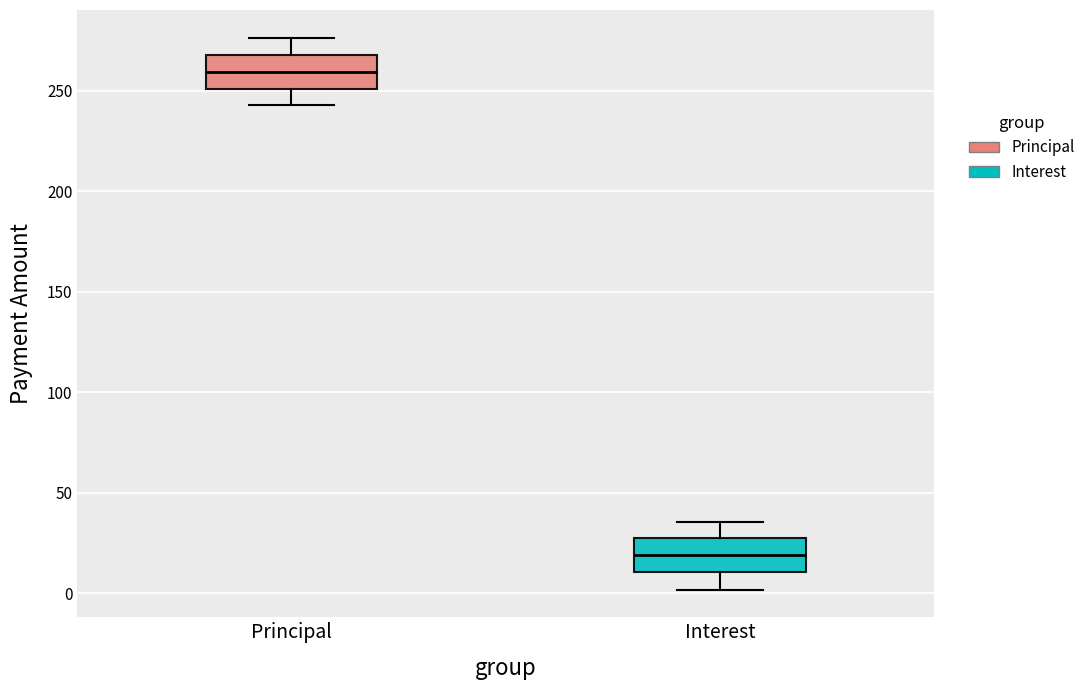

Reading left to right, transcribe this box plot: for each box, give where its median line is, the range the box spans, and where its two whiskers end, as read against the y-axis. The values are not printed on the chart, so give them approximately, as read against the axis.

Principal: median 260, box 250 to 270, whiskers 245 to 275
Interest: median 20, box 10 to 25, whiskers 0 to 35